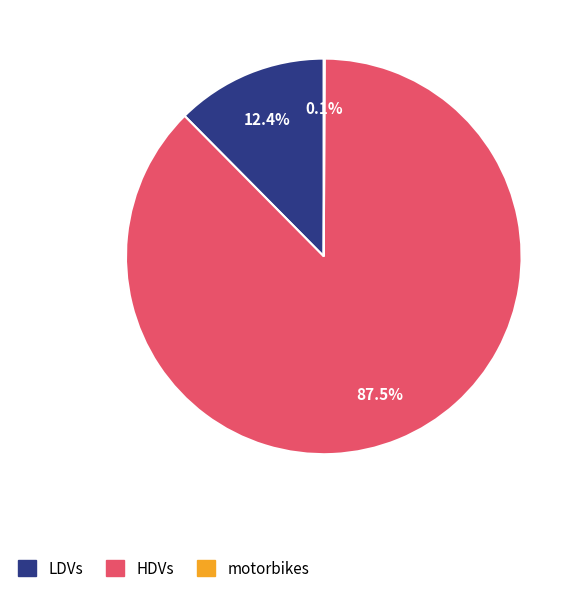

Does HDVs represent more than half of the total?

Yes